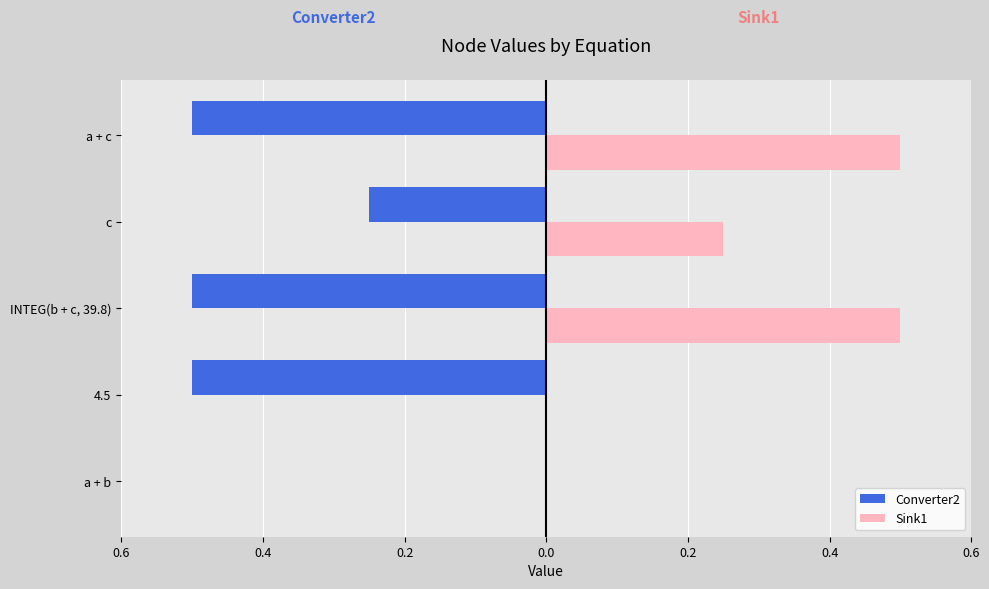

What are all the series names shown in the legend?

Converter2, Sink1